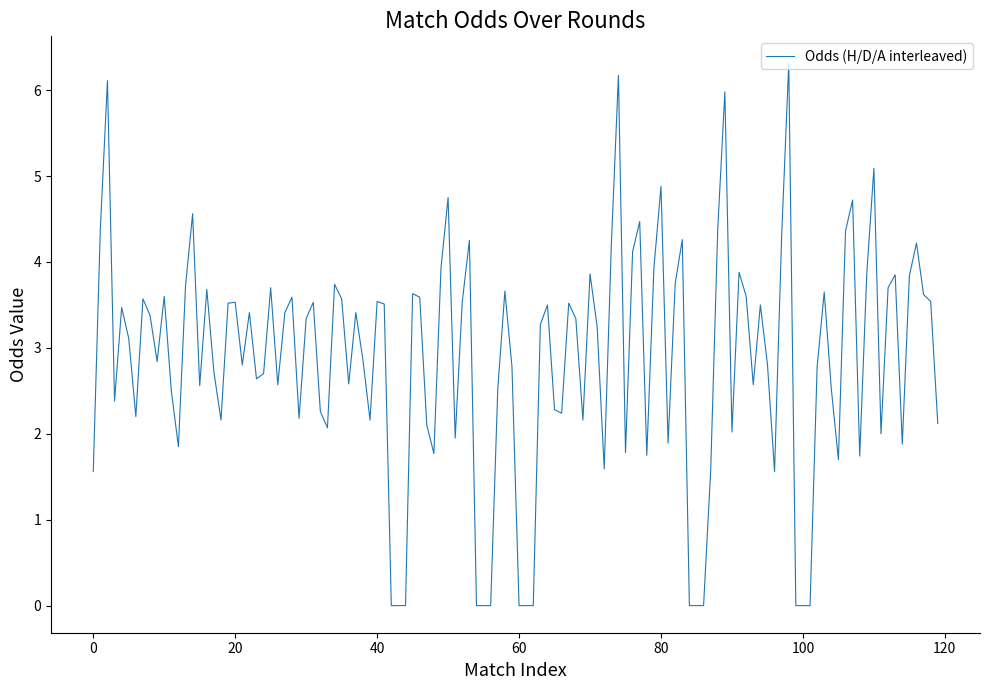

What is the greatest value displayed?

6.3